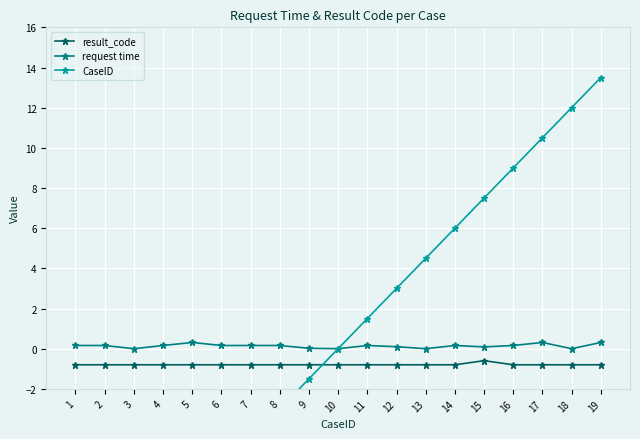

List the series in order of their peak value, lowest first.

result_code, request time, CaseID